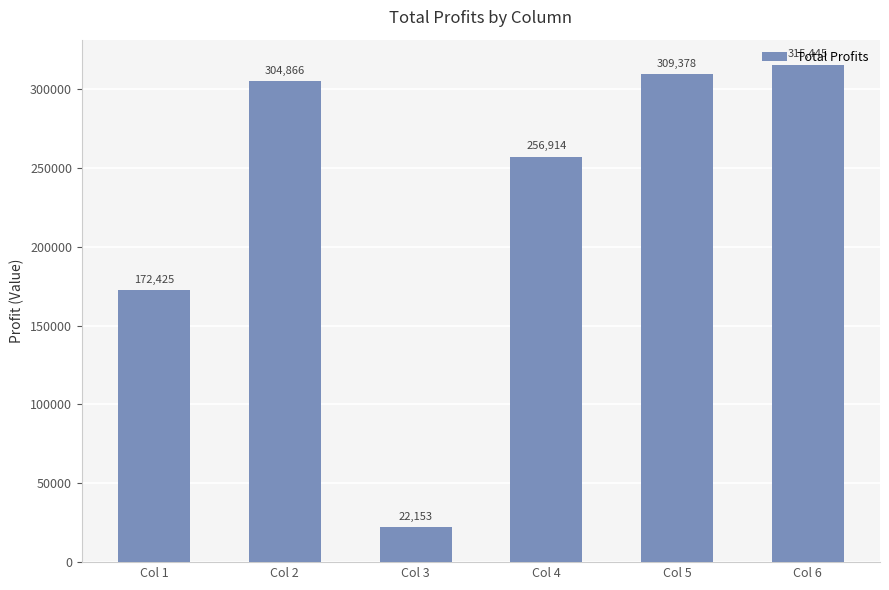

What is the ratio of the value at Col 1 to the value at Col 2?

0.6